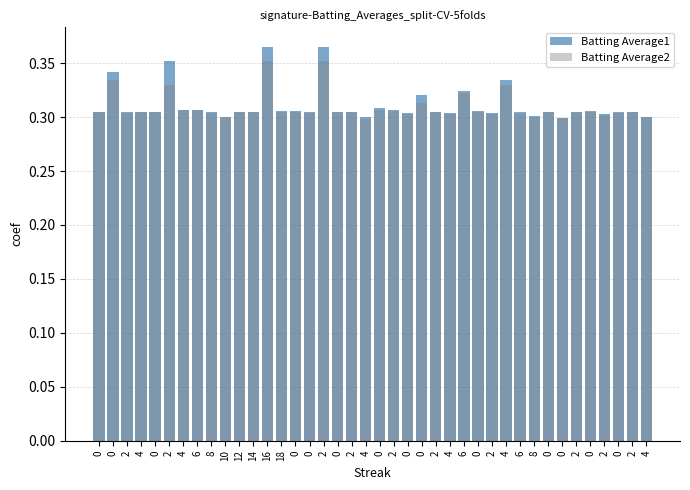

Are the bars horizontal?

No